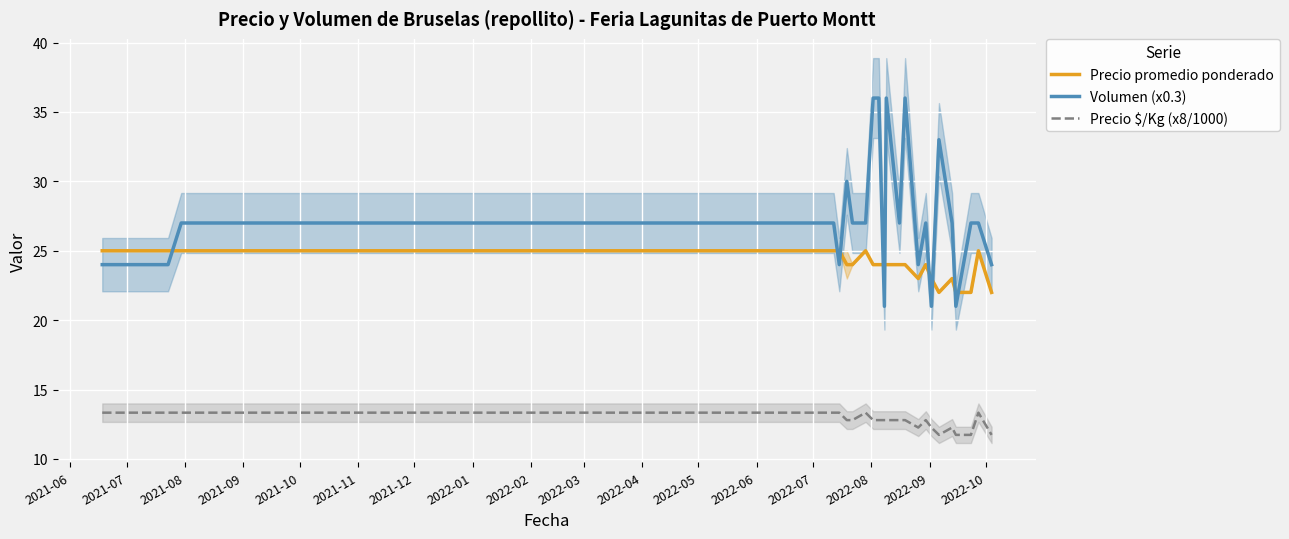

How many data points does each series have?

26